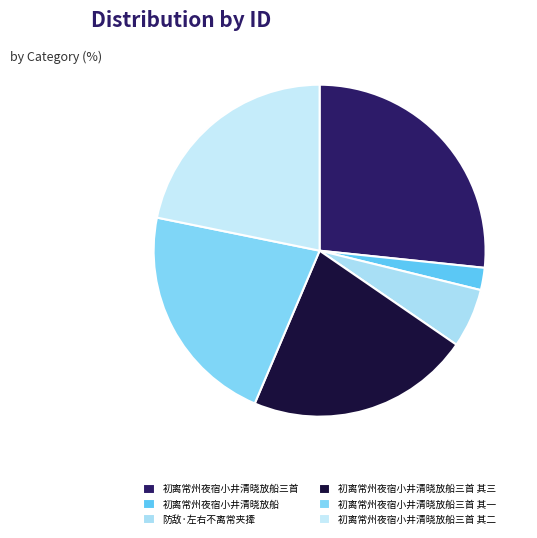

What percentage is the 防敌·左右不离常夹撁 slice, to the nearest percent?

6%